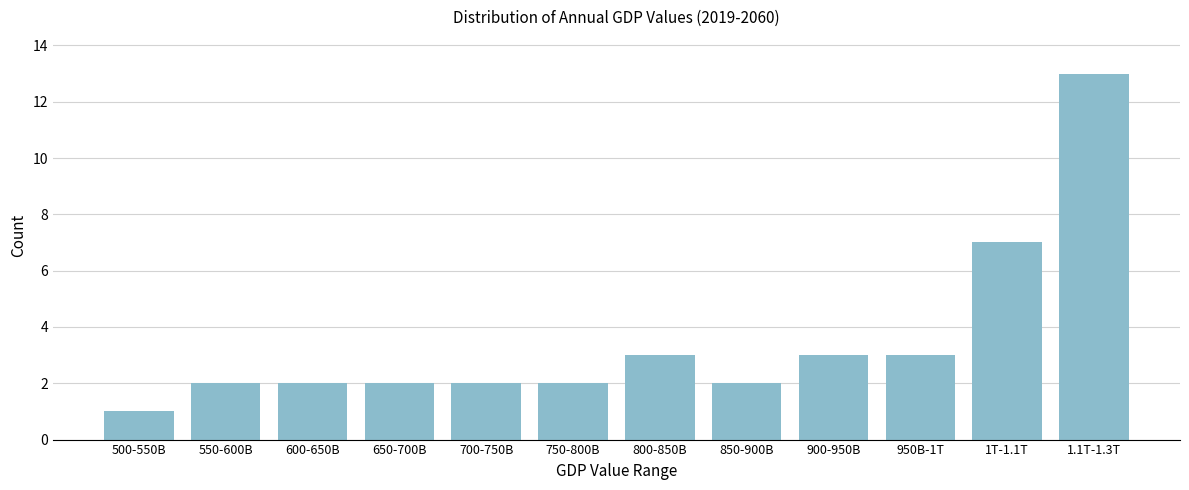

Reading left to right, what are all the values shown in this chart?

500-550B=1	550-600B=2	600-650B=2	650-700B=2	700-750B=2	750-800B=2	800-850B=3	850-900B=2	900-950B=3	950B-1T=3	1T-1.1T=7	1.1T-1.3T=13